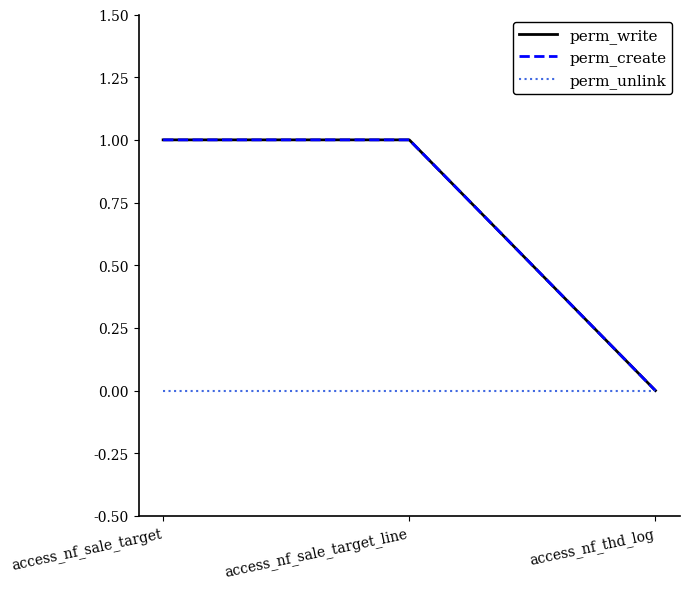

Is the value of perm_write at access_nf_sale_target_line greater than the value of perm_unlink at access_nf_sale_target_line?

Yes